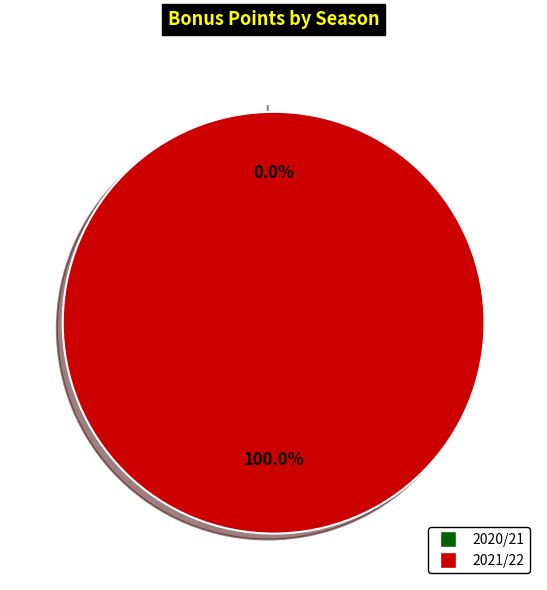

Is it true that 2021/22 is 100% of the pie?

True